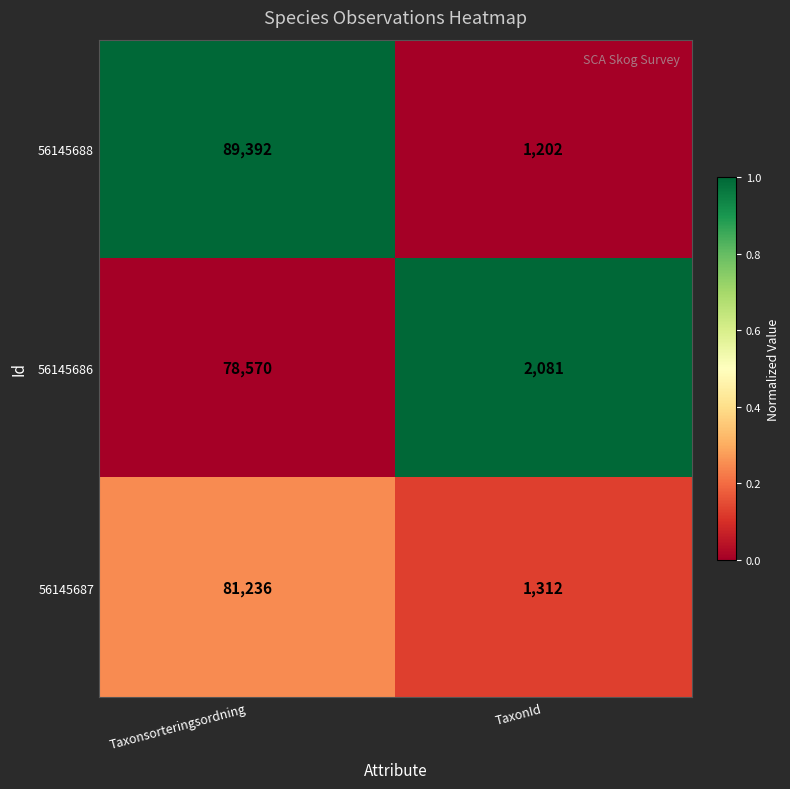

Is it true that 56145688 equals 89392 at Taxonsorteringsordning?

True